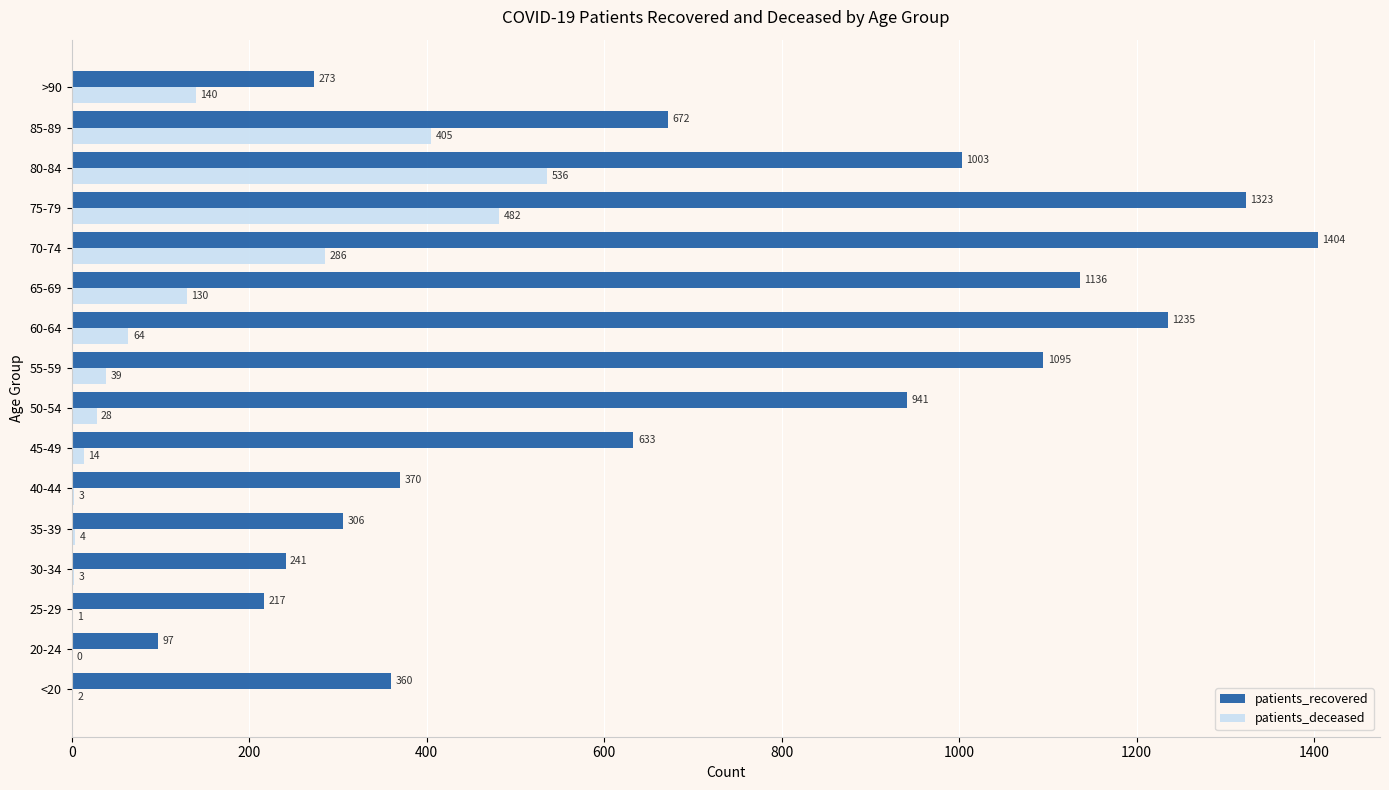

Between 20-24 and 30-34, which series saw the biggest shift?

patients_recovered